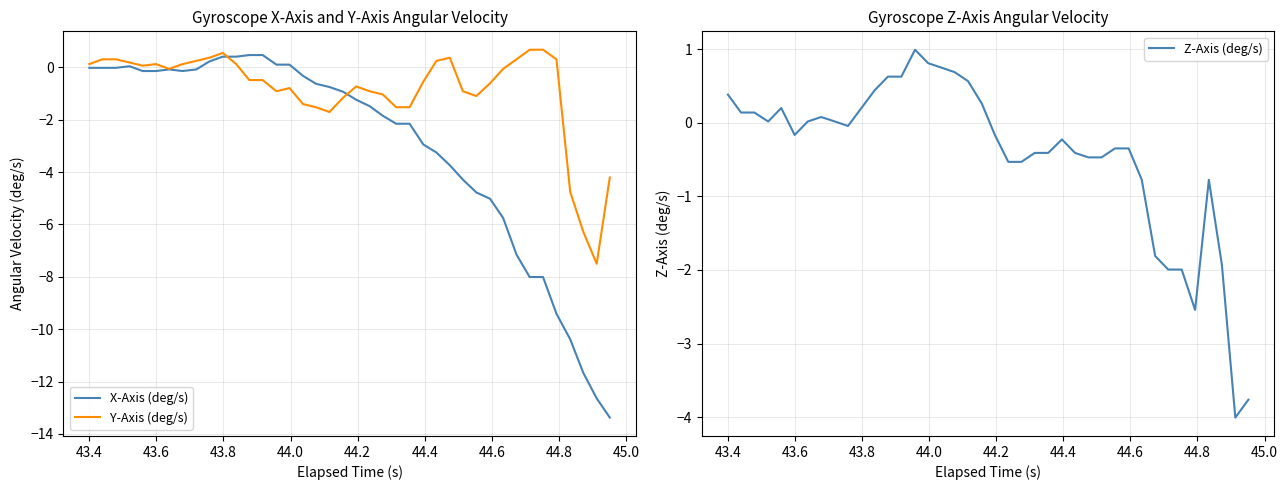

What is the highest value of the Z-Axis (deg/s) series?

1.0